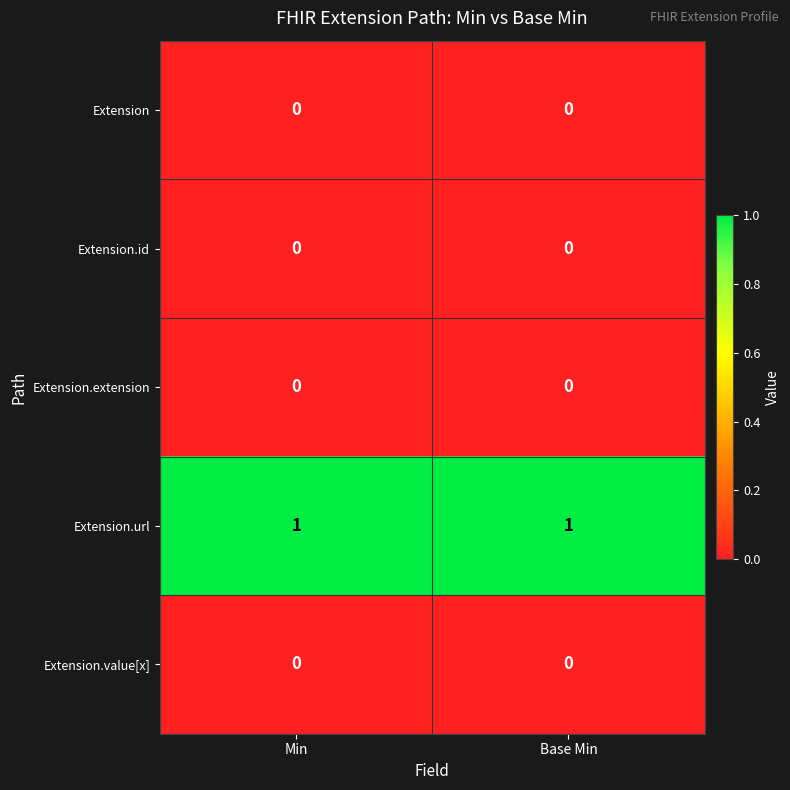

Which series has the largest total across all categories?

Extension.url